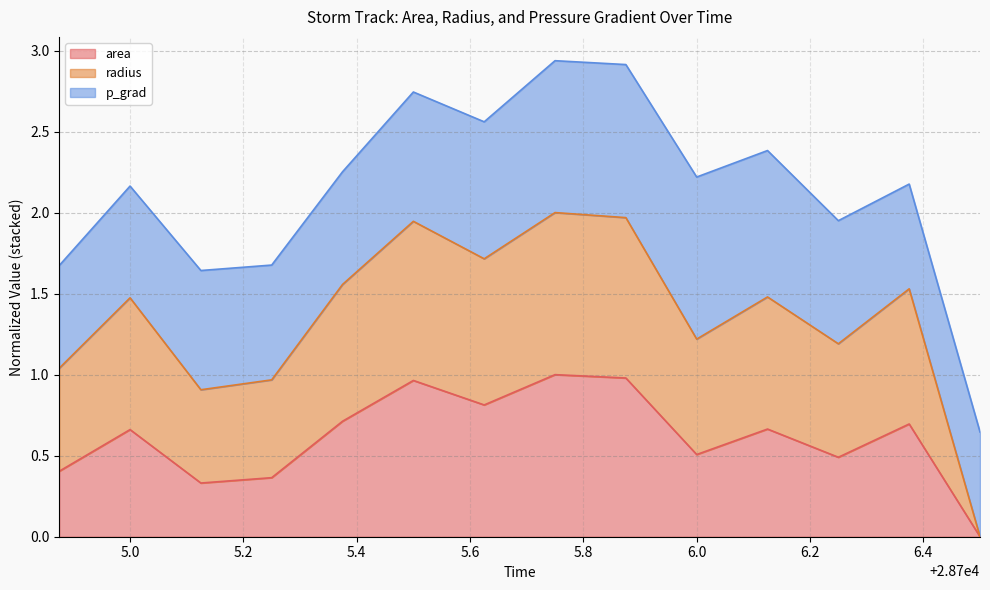

True or false: area has a value of 0.5 at 28706.25.

True